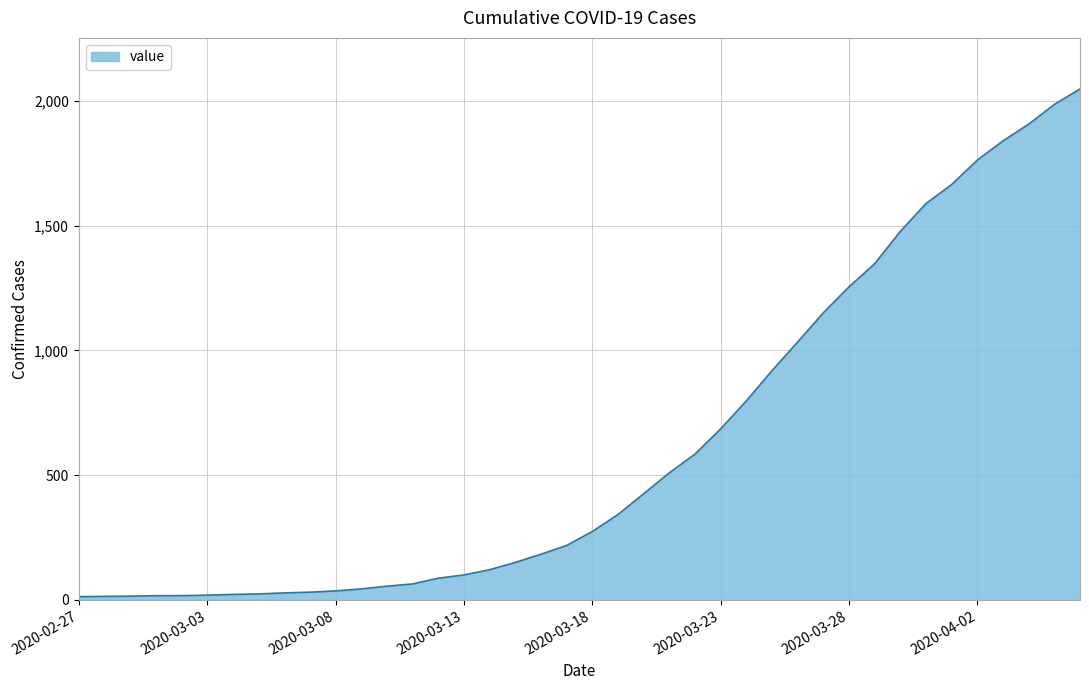

How many lines are shown in the chart?

1